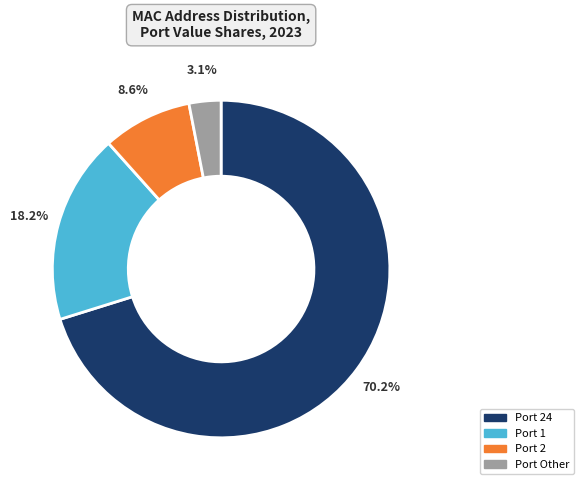

Between Port Other and Port 2, which is larger?

Port 2